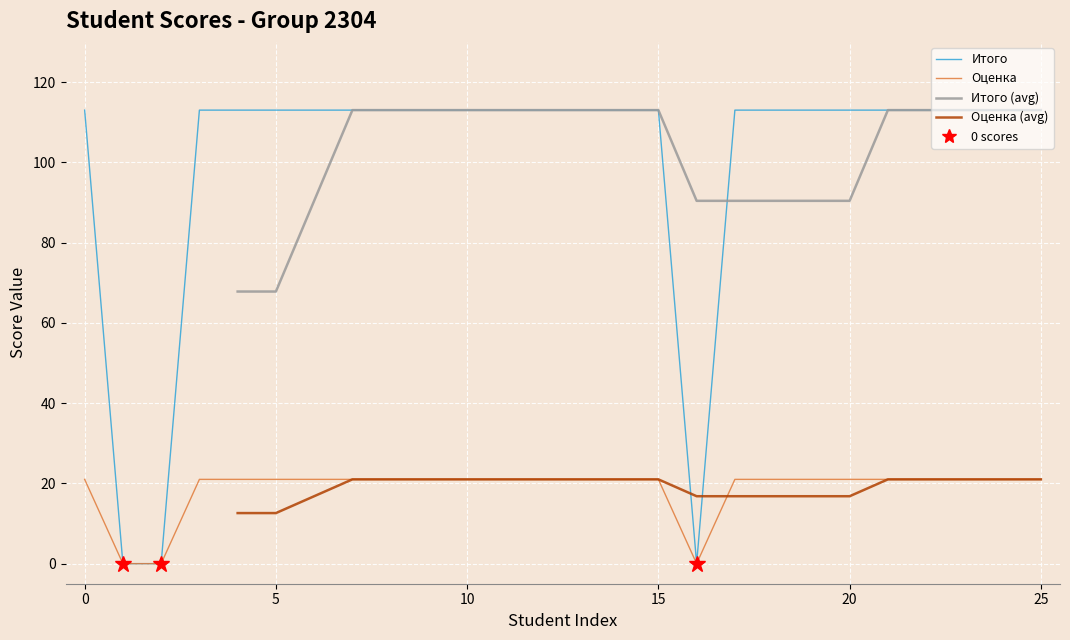

How many values in Оценка (avg) are above zero?

22